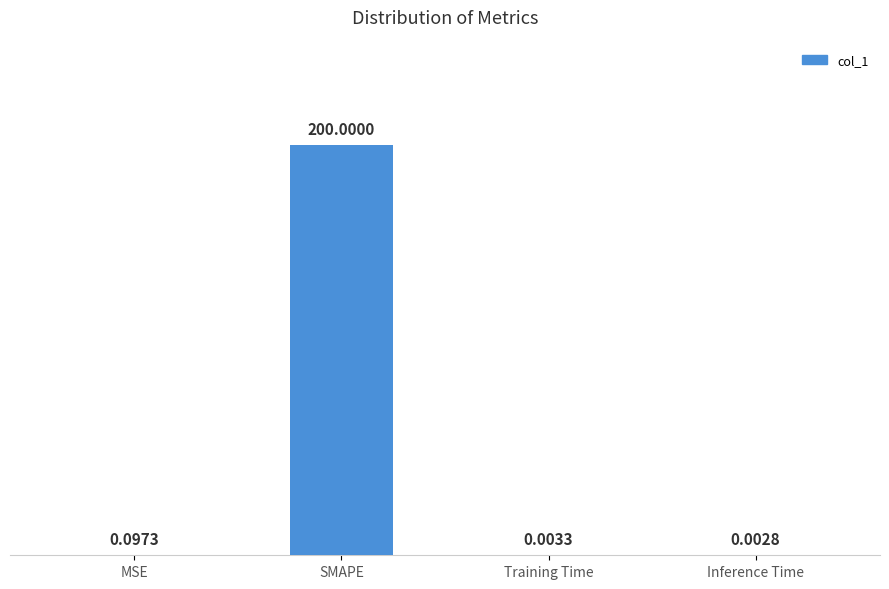

What is the sum of all values?

200.1